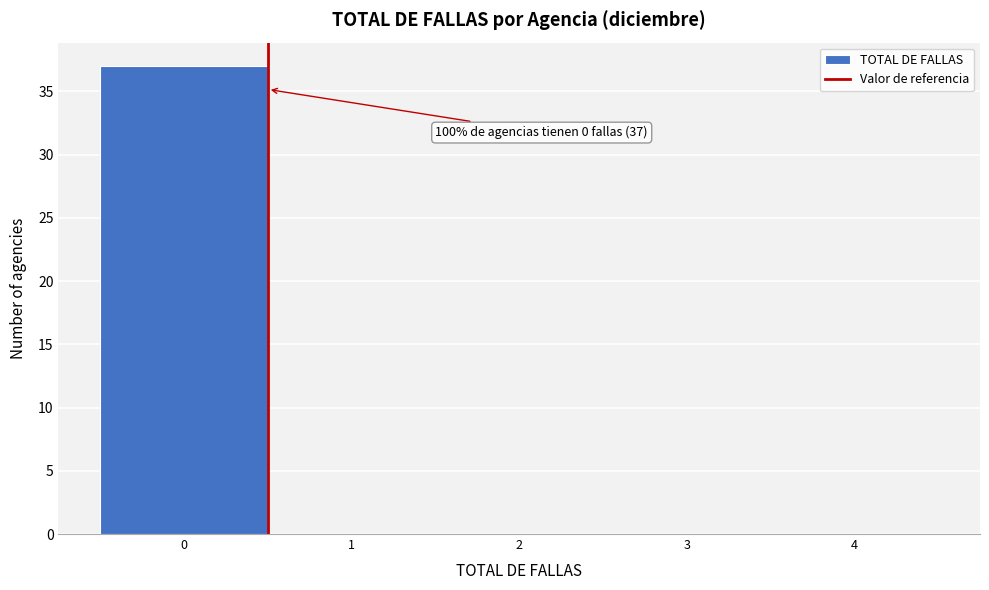

Over which range of the x-axis is the bar tallest?

-0.5 to 0.5